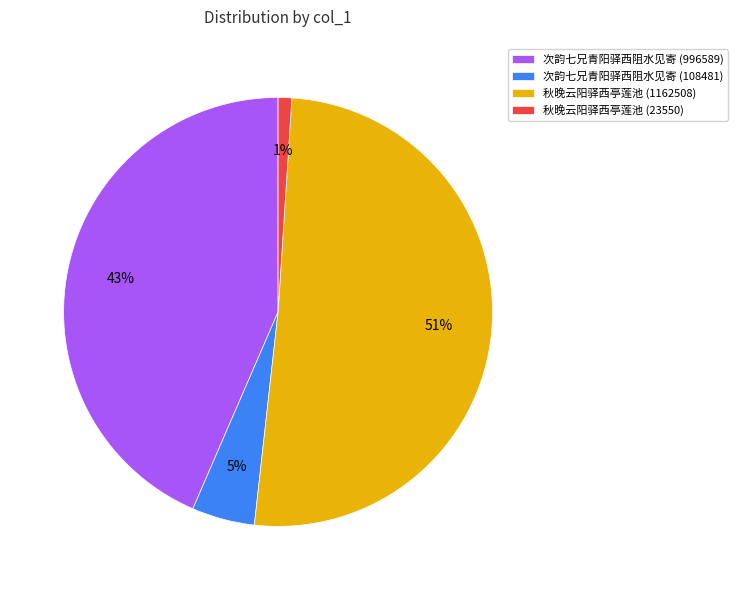

Between 次韵七兄青阳驿西阻水见寄 (108481) and 秋晚云阳驿西亭莲池 (1162508), which is larger?

秋晚云阳驿西亭莲池 (1162508)